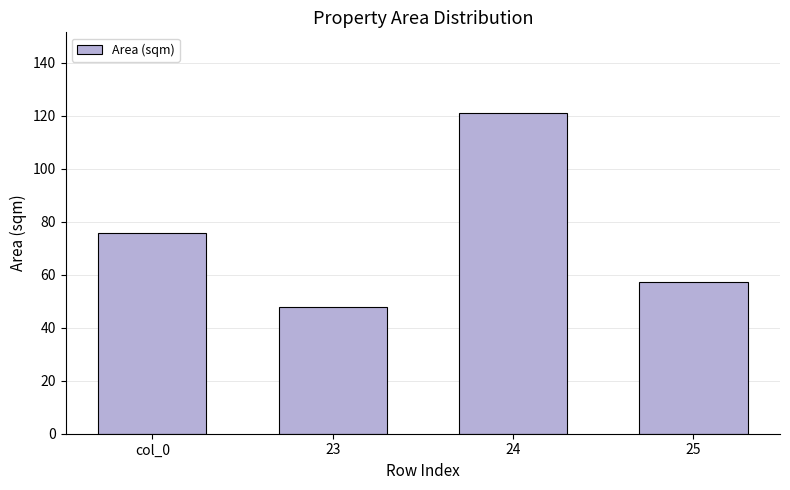

Which category has the lowest value across all series?

23